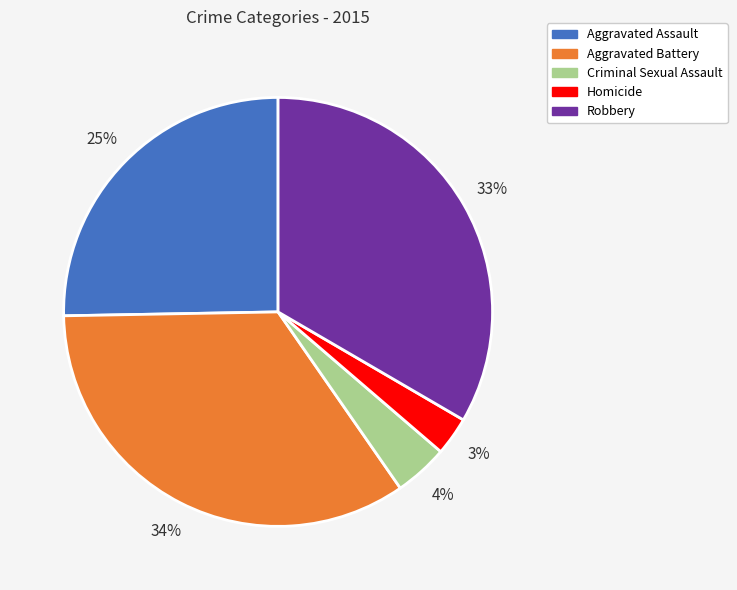

Between Aggravated Battery and Robbery, which is larger?

Aggravated Battery